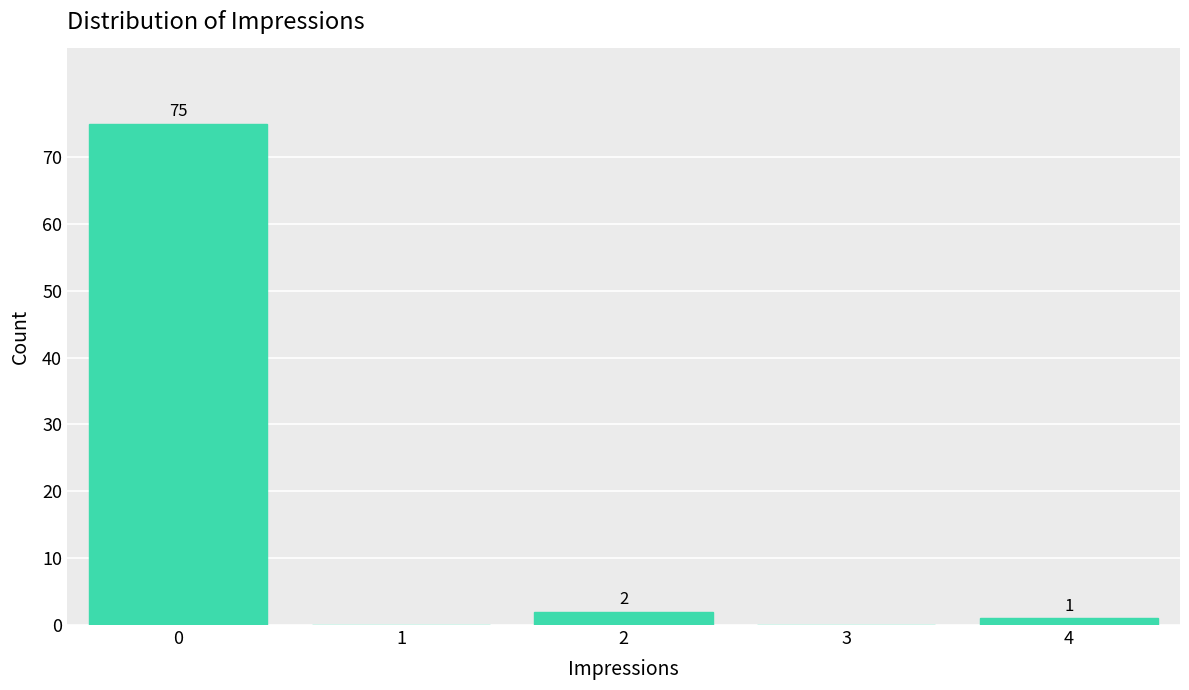

Which range on the x-axis has the tallest bar?

-0.5 to 0.5